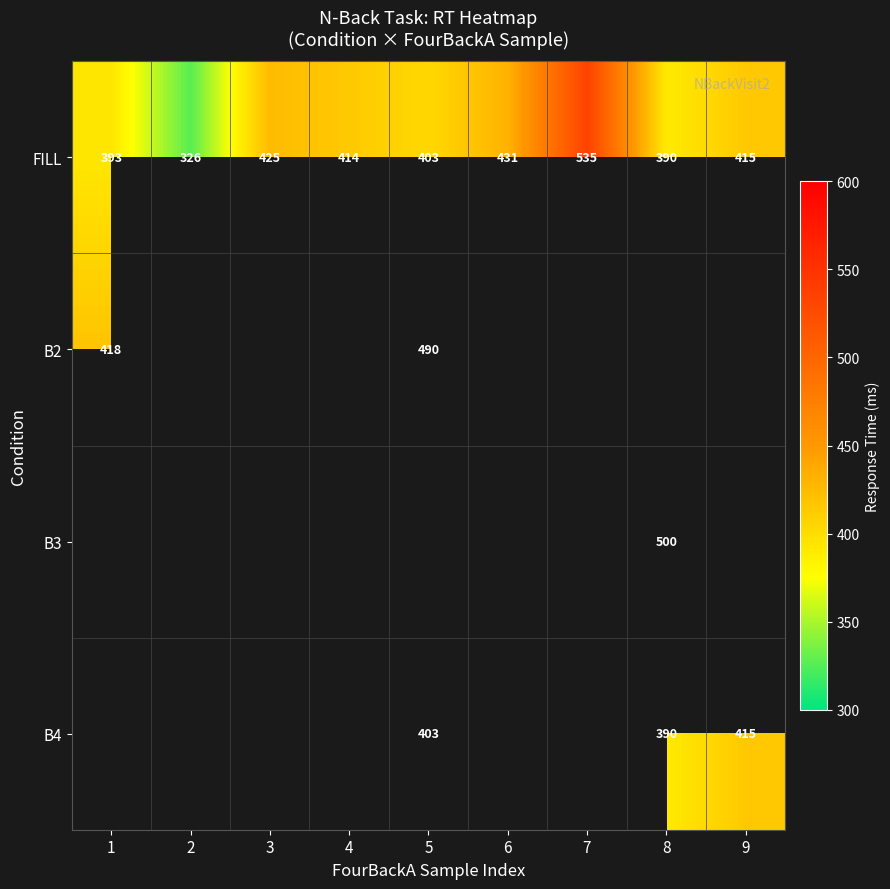

Is it true that B2 equals 266.1 at 1?

False